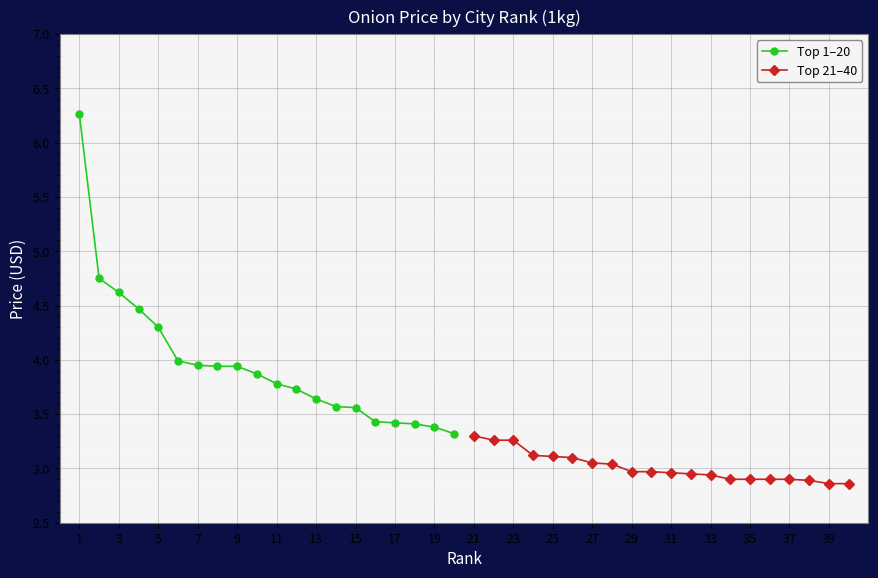

True or false: Top 21–40 and Top 1–20 intersect in this chart.

False